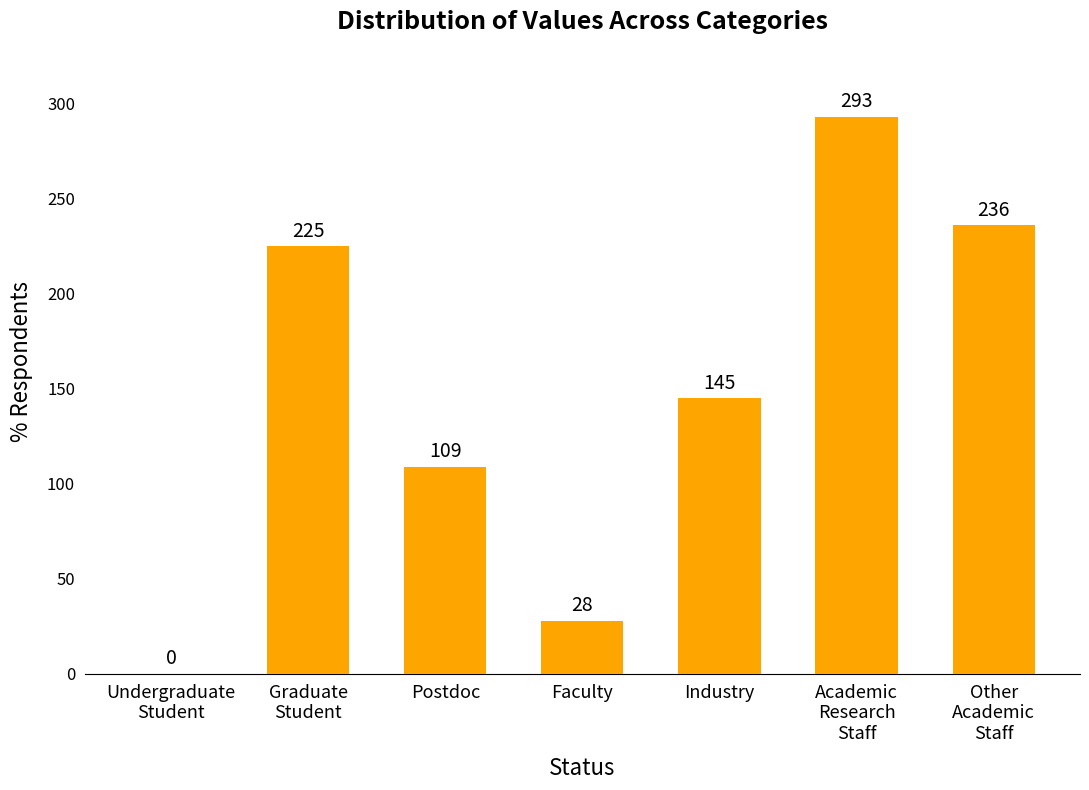

The chart shows a value of 45 at Faculty. True or false?

False